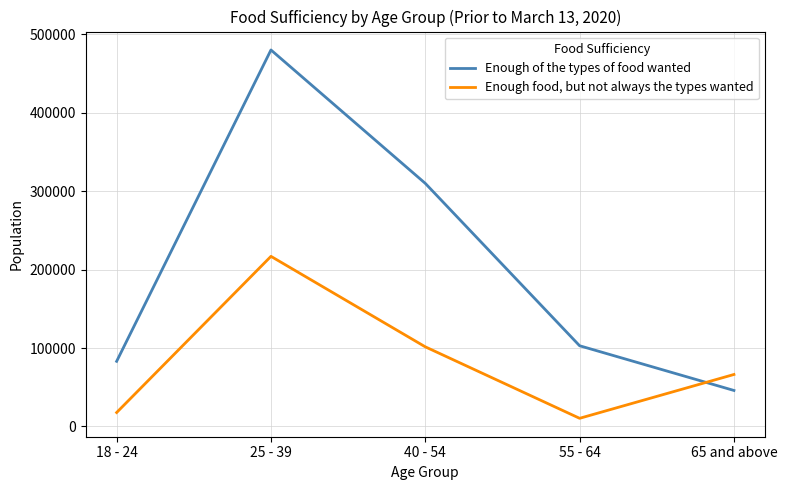

In Enough food, but not always the types wanted, how many points are lower than both neighbors (excluding endpoints)?

1